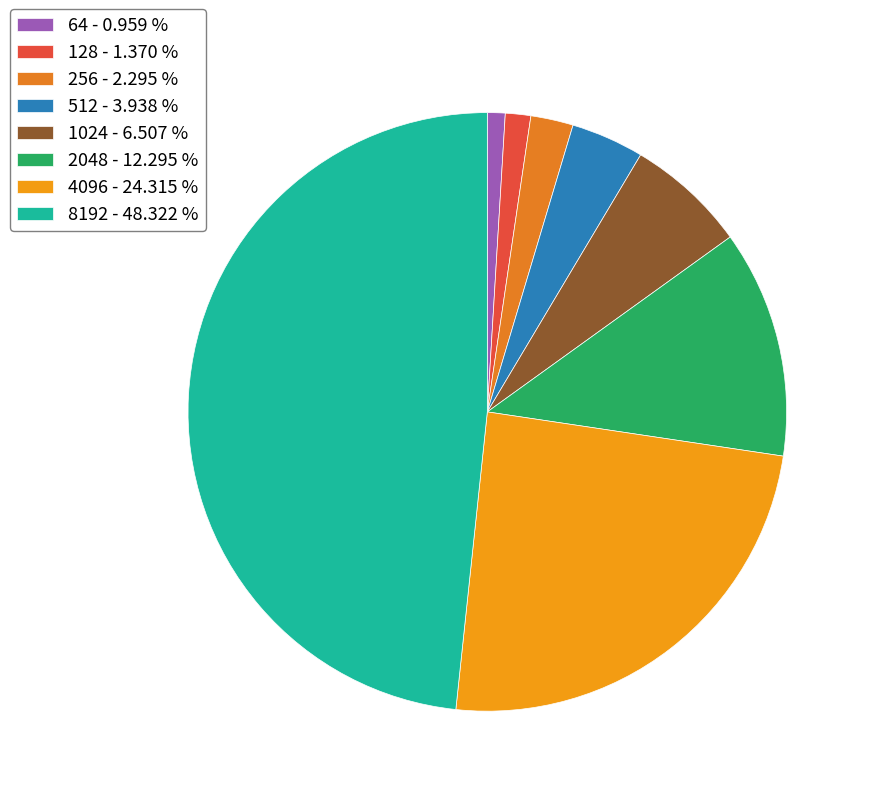

Rank the categories by value from lowest to highest.

64, 128, 256, 512, 1024, 2048, 4096, 8192